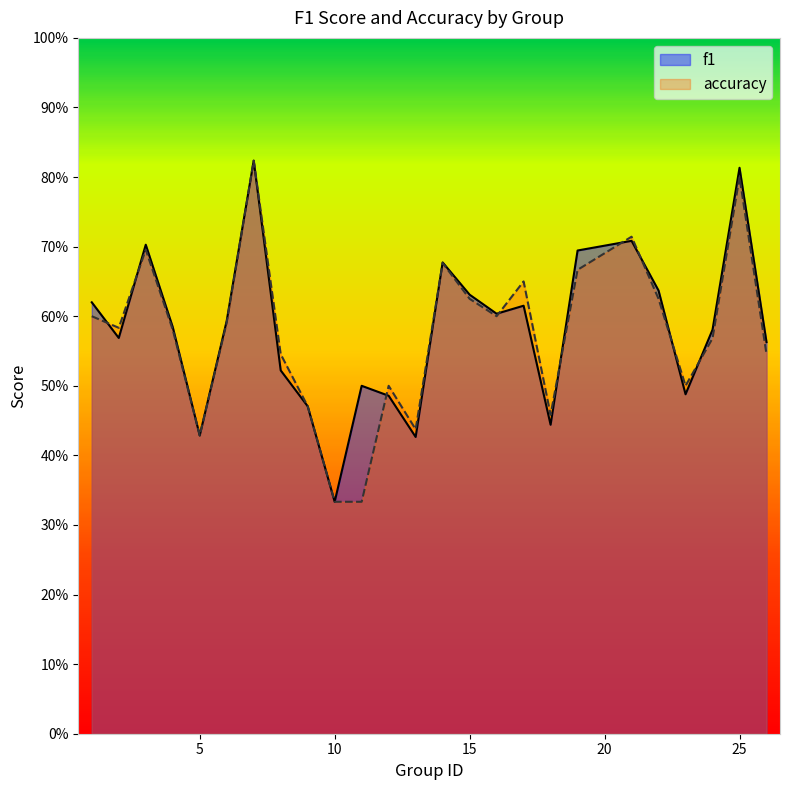

What is the value of the f1 point at the 4th from the left?

0.6